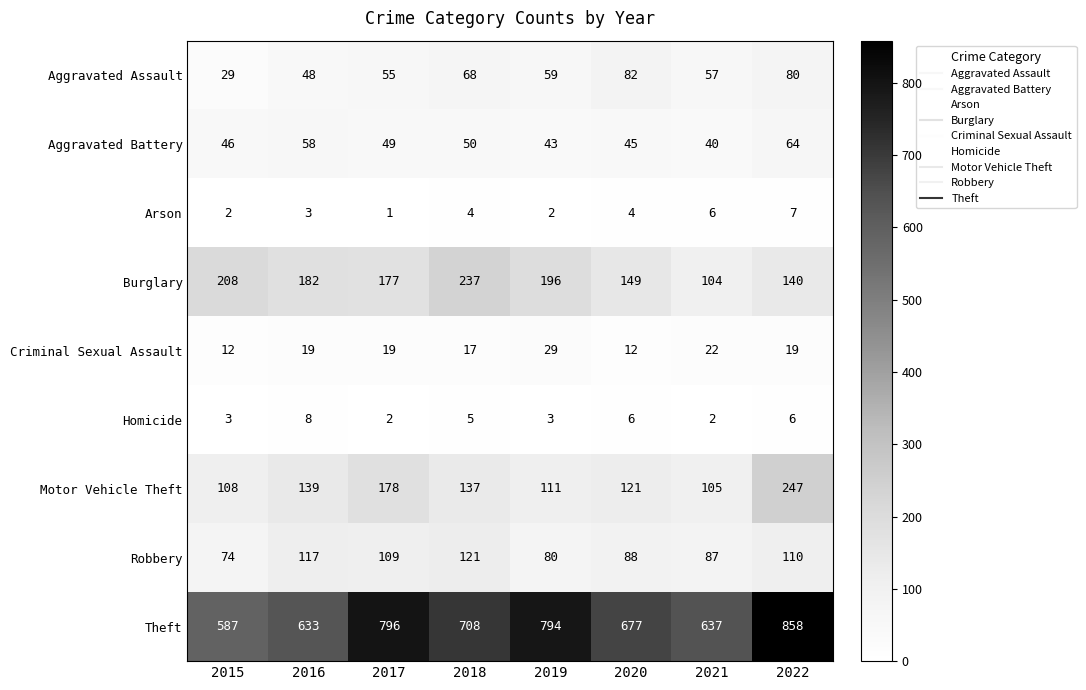

Rank the categories by Burglary value from highest to lowest.

2018, 2015, 2019, 2016, 2017, 2020, 2022, 2021